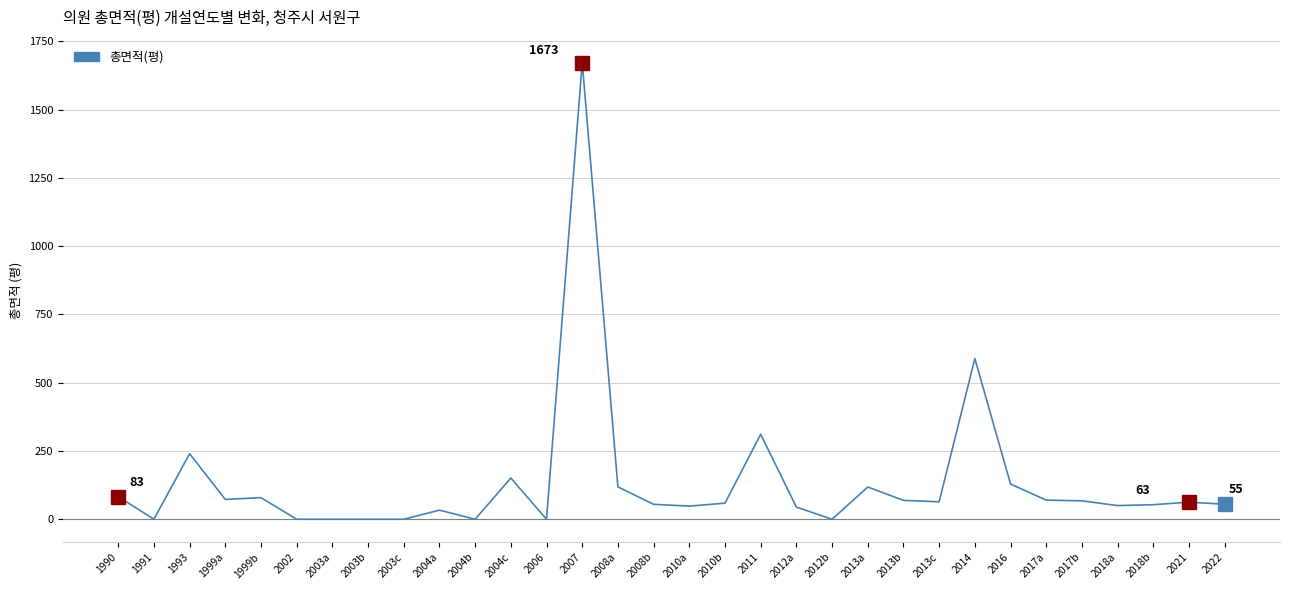

What is the change in value from 2008a to 2012a?

-74.0